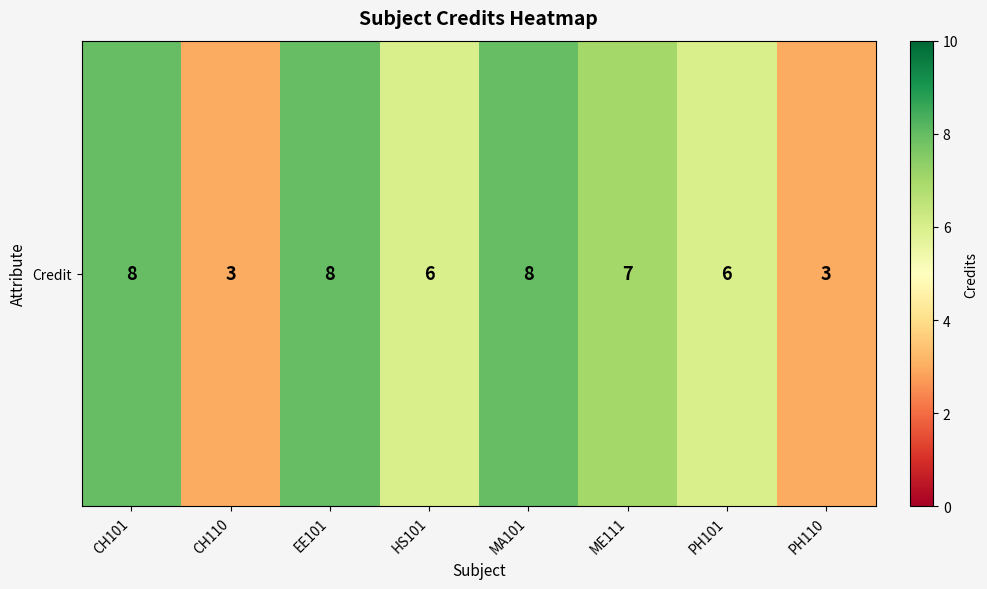

Reading left to right, list all the values displayed in this chart.

8	3	8	6	8	7	6	3